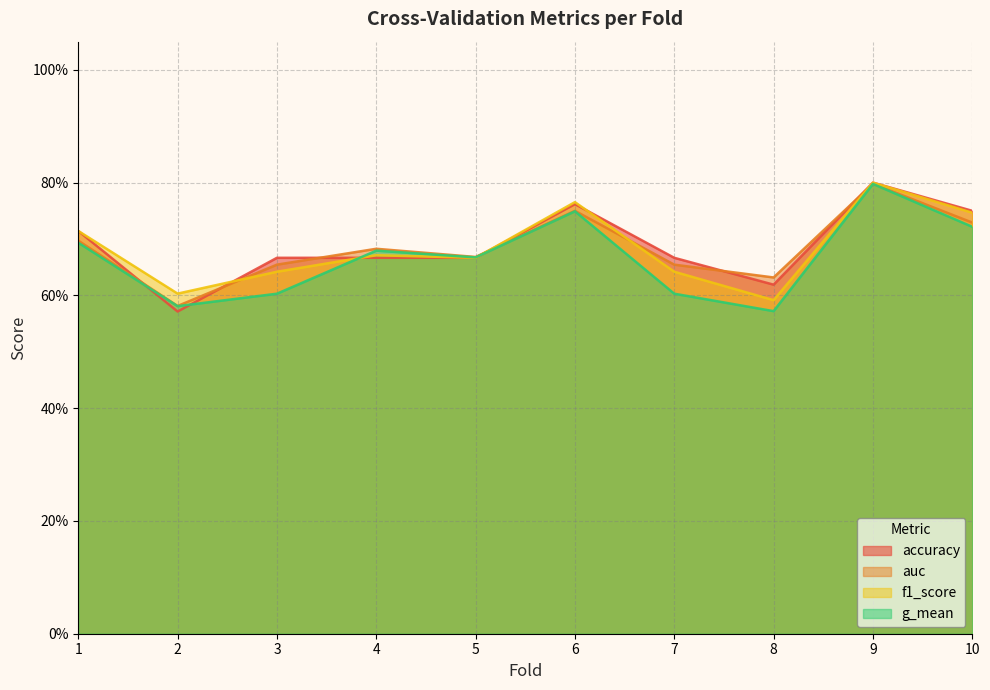

At 8, list the series in order from largest to smallest.

auc, accuracy, f1_score, g_mean